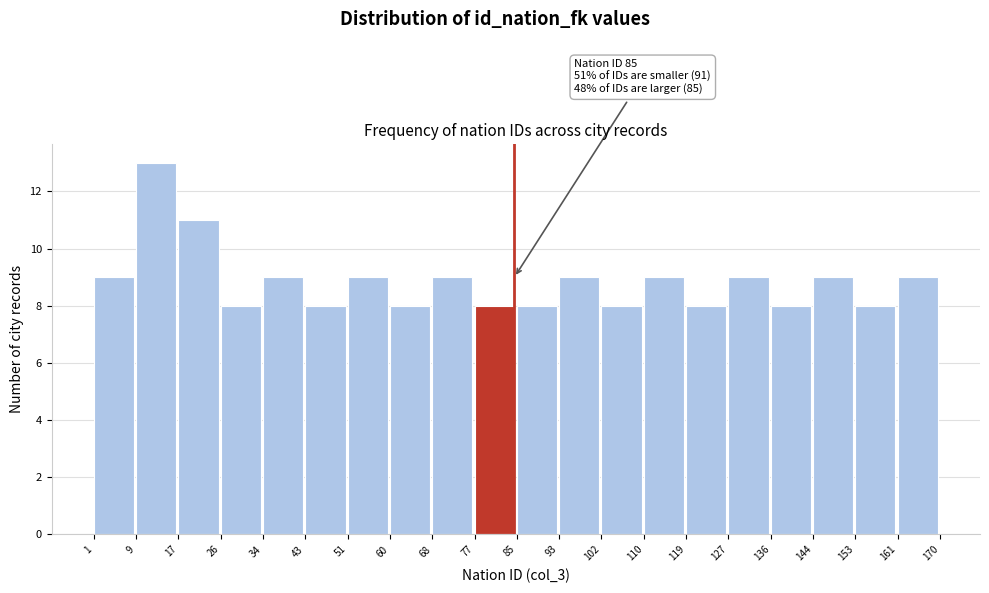

Over which range of the x-axis is the bar tallest?

9 to 17